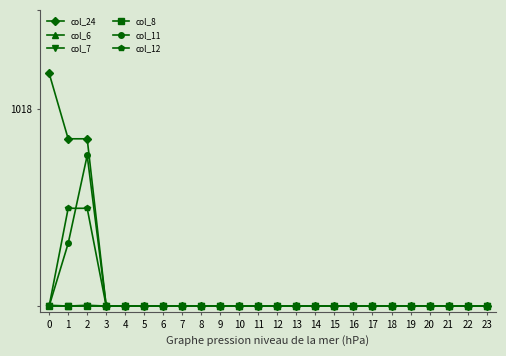

True or false: col_7 and col_6 cross at least once.

False